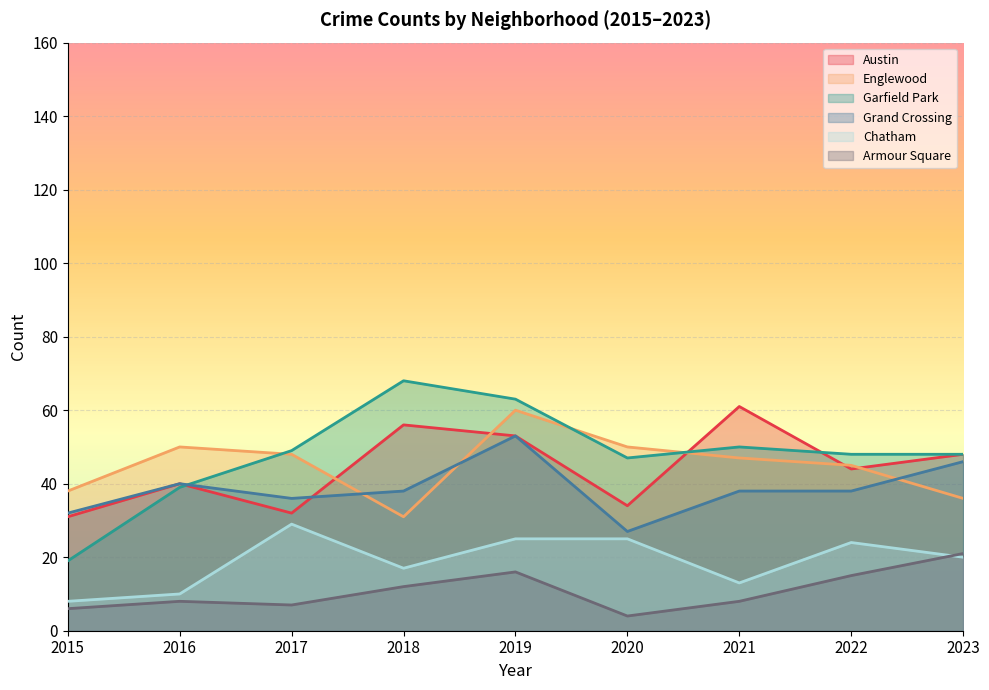

True or false: Austin has more than 0 points higher than both neighbors.

True